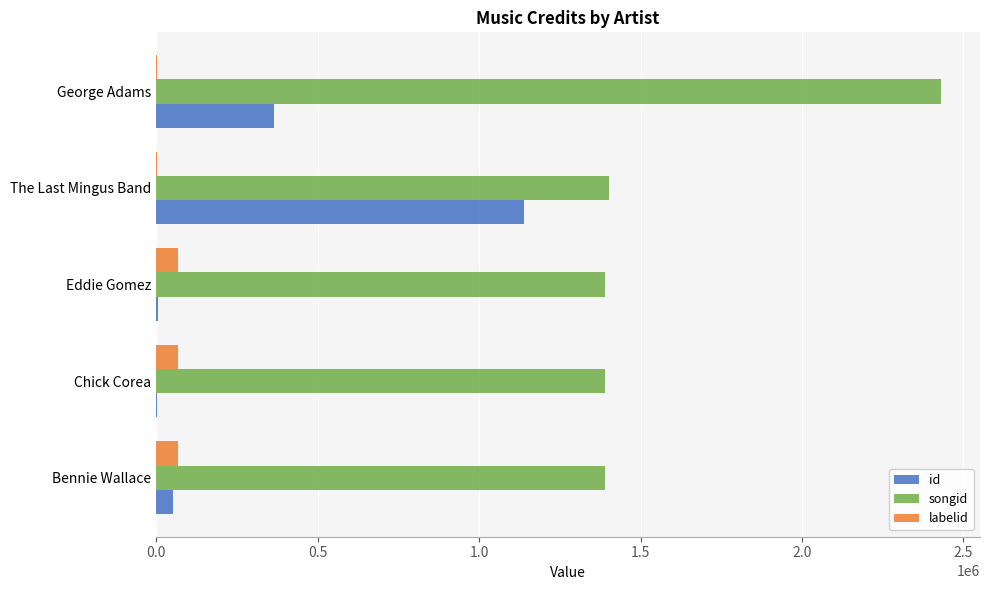

The value of id at George Adams is 366519. True or false?

True